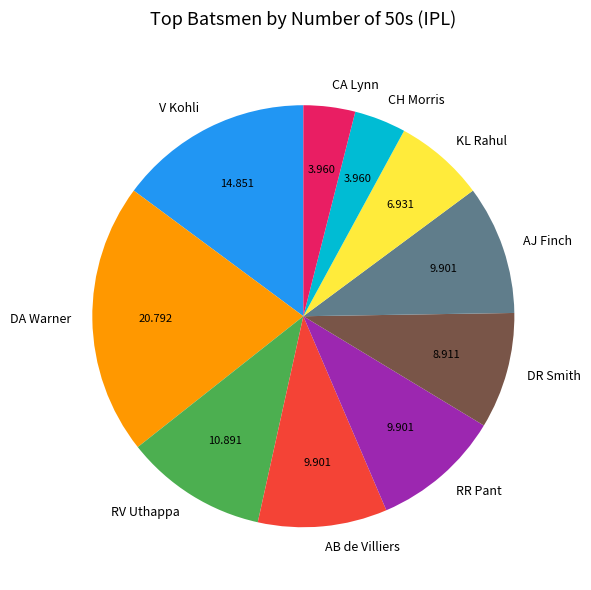

Which category has the biggest portion of the pie?

DA Warner